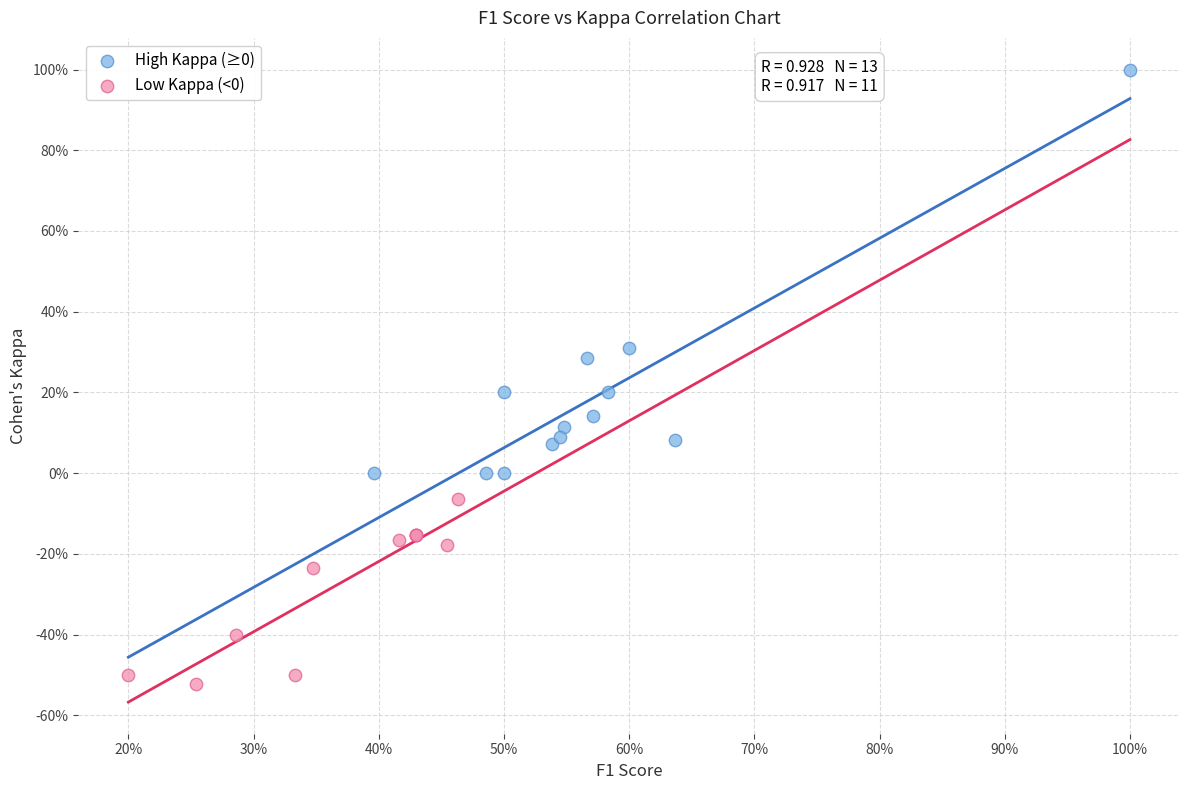

Which series has the largest Y range (max minus min)?

High Kappa (≥0)